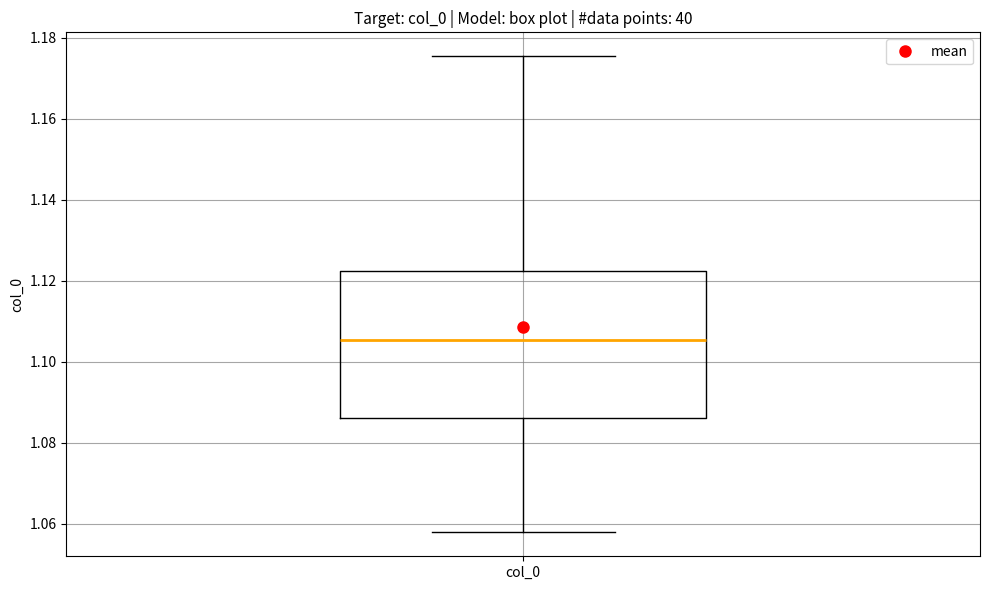

Transcribe this box plot: give where the median line is, the range the box spans, and where the two whiskers end, as read against the y-axis. The values are not printed on the chart, so give them approximately, as read against the axis.

median 1.106, box 1.086 to 1.122, whiskers 1.058 to 1.176